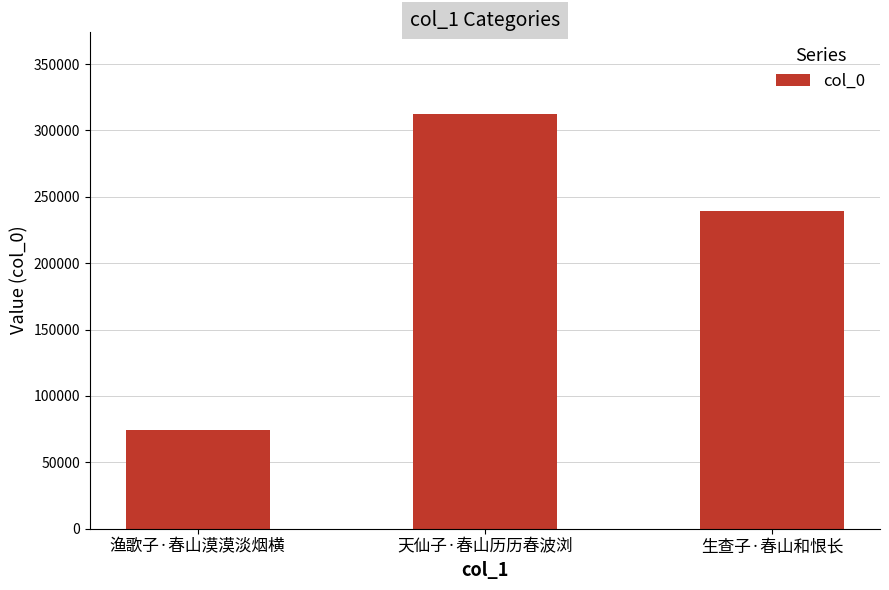

Rank the categories by value from highest to lowest.

天仙子·春山历历春波浏, 生查子·春山和恨长, 渔歌子·春山漠漠淡烟横